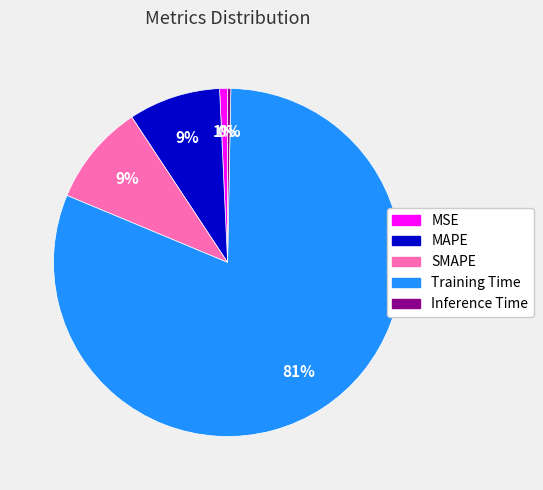

Is it true that MSE is 1% of the pie?

True